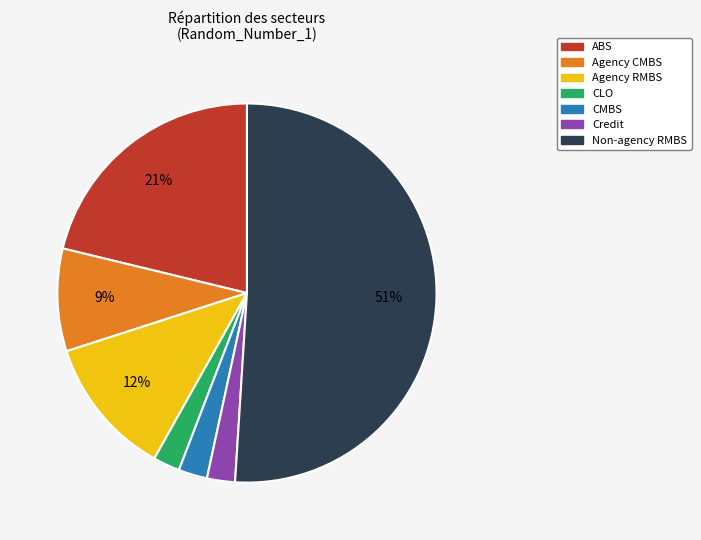

Is Agency RMBS the majority of the pie?

No